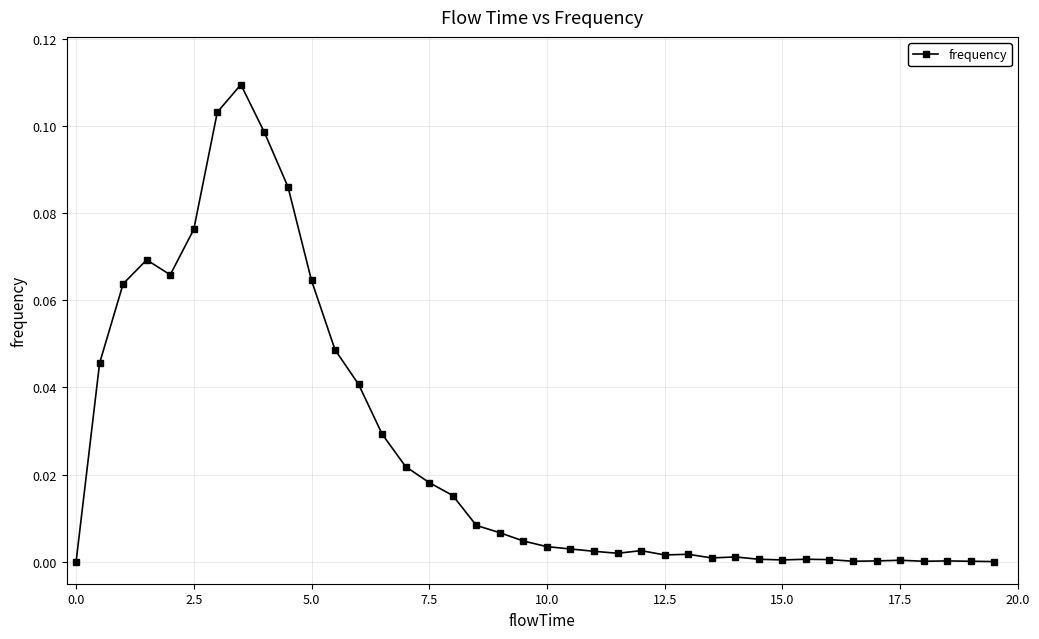

What is the sum of all values?

1.0